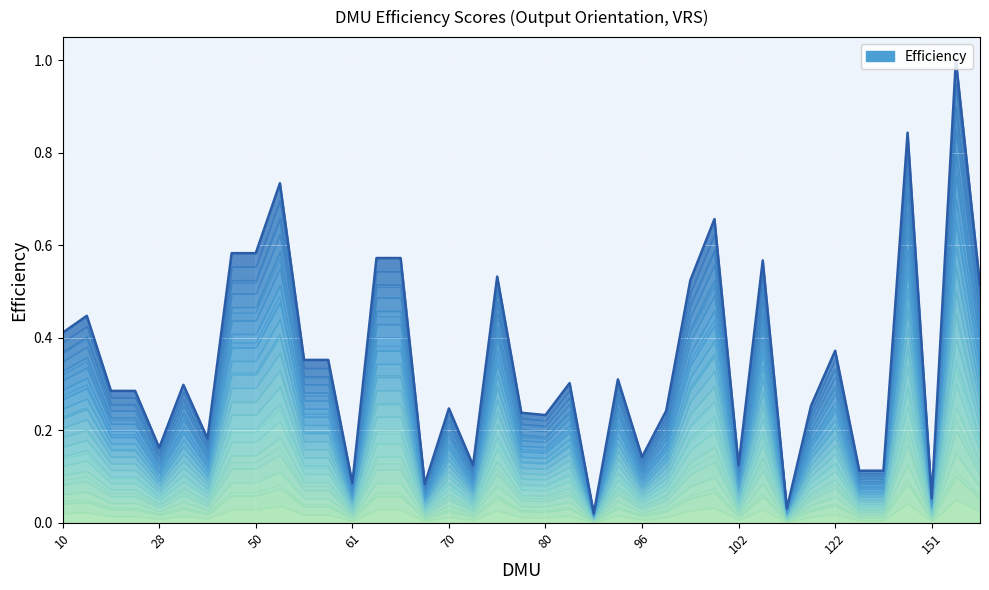

How many interior local valleys (lower than both neighbors) does the data have?

11